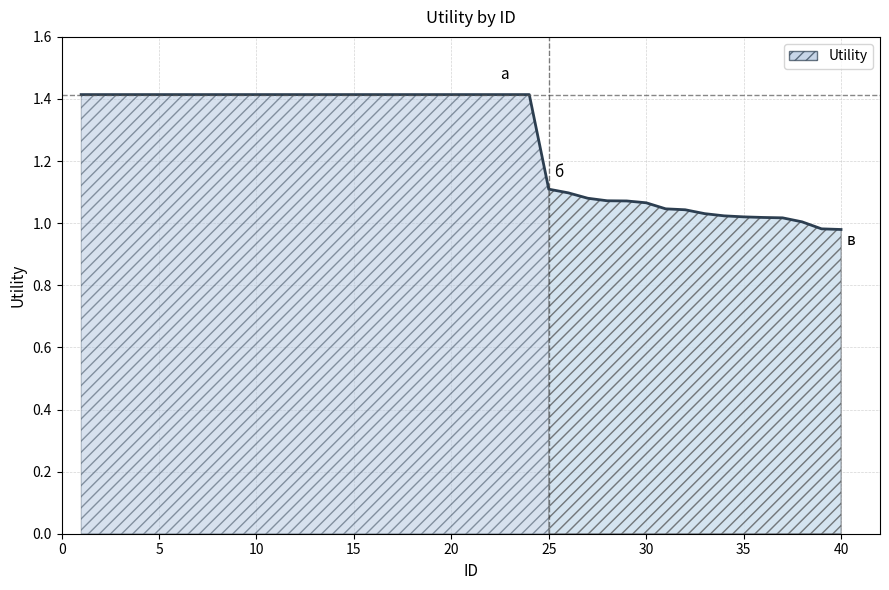

What is the difference between the maximum and minimum values?

0.4